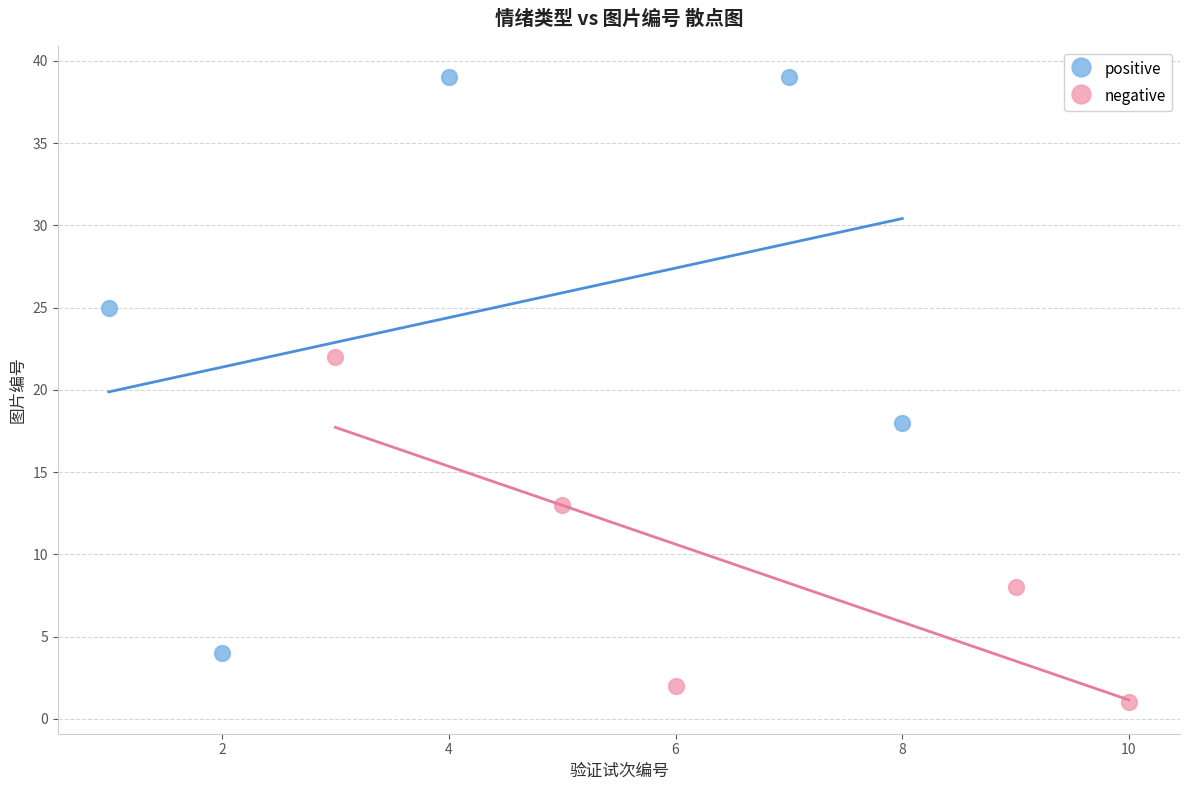

Which series has the largest Y range (max minus min)?

positive